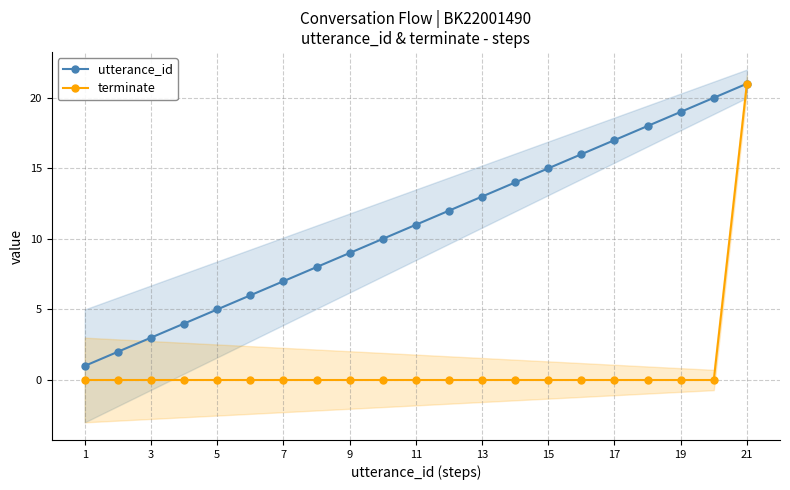

Reading right to left, what are all the values shown in this chart?

utterance_id: 21	20	19	18	17	16	15	14	13	12	11	10	9	8	7	6	5	4	3	2	1
terminate: 21	0	0	0	0	0	0	0	0	0	0	0	0	0	0	0	0	0	0	0	0